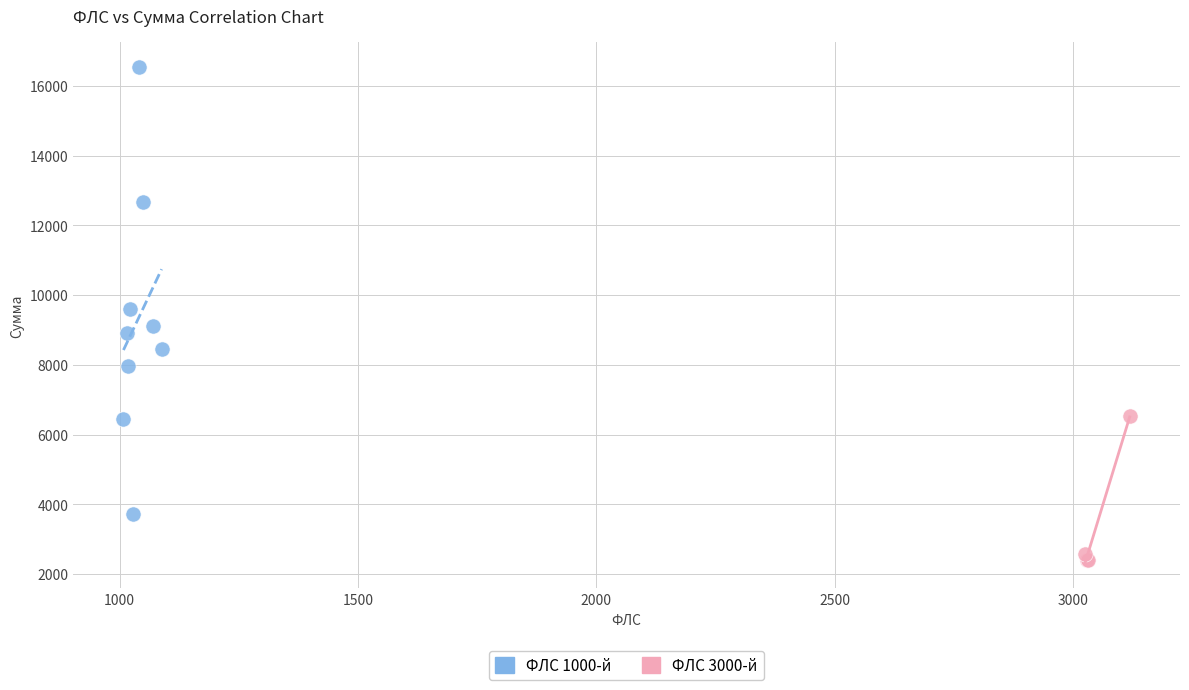

Which series reaches the maximum Y coordinate?

ФЛС 1000-й